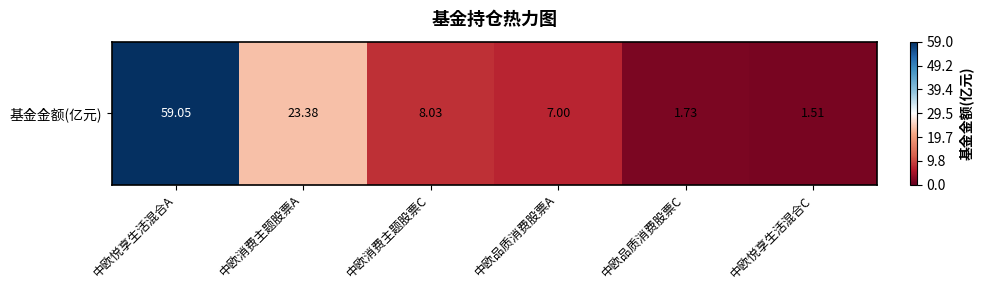

Reading right to left, list all the values displayed in this chart.

中欧悦享生活混合C=1.5	中欧品质消费股票C=1.7	中欧品质消费股票A=7.0	中欧消费主题股票C=8.0	中欧消费主题股票A=23.4	中欧悦享生活混合A=59.0